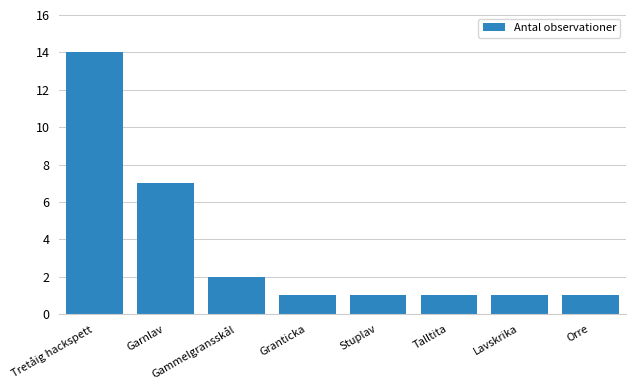

Approximately how many times larger is the value at Tretåig hackspett compared to Garnlav?

2.0